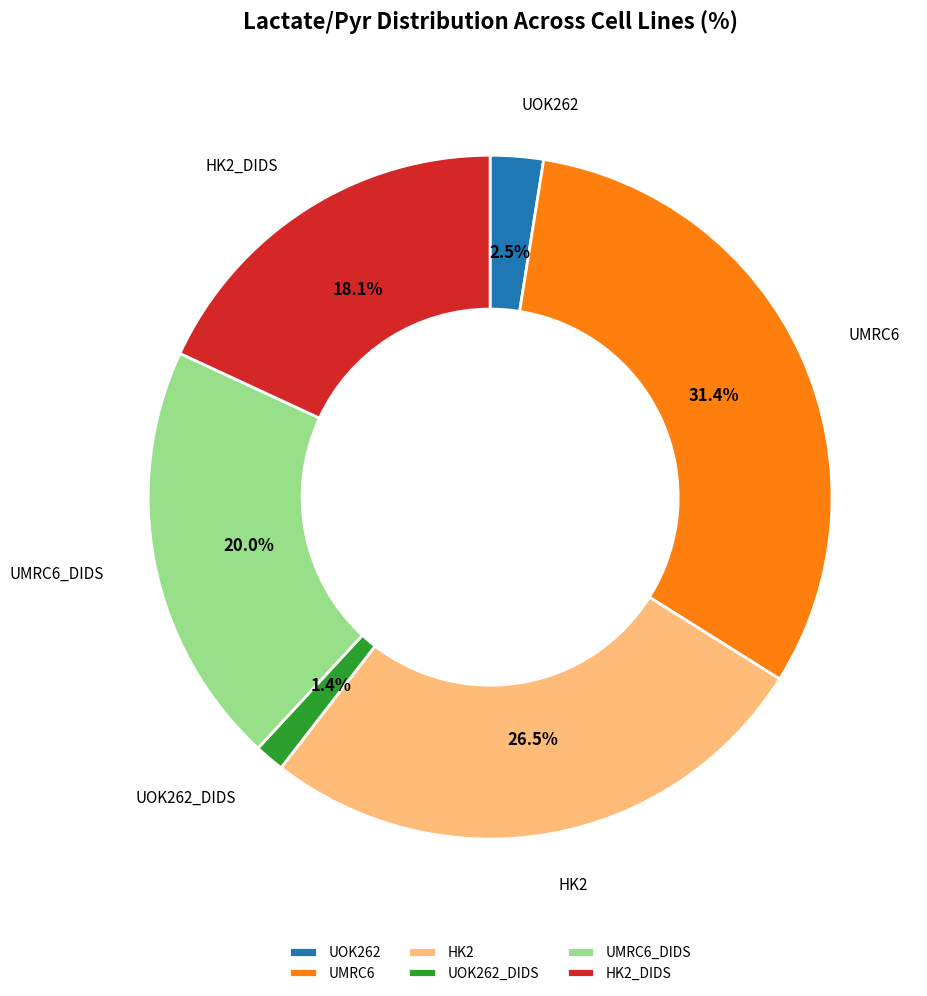

Which slice is the smallest?

UOK262_DIDS